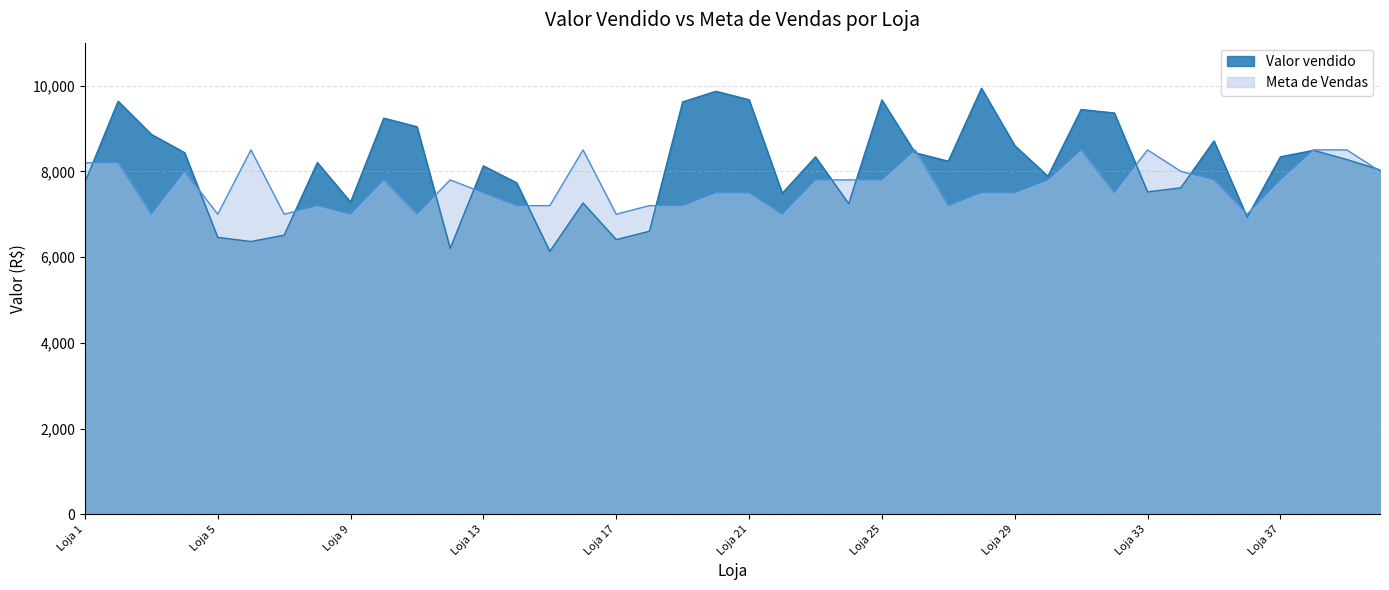

The value of Valor vendido at Loja 18 is 6602.7. True or false?

True